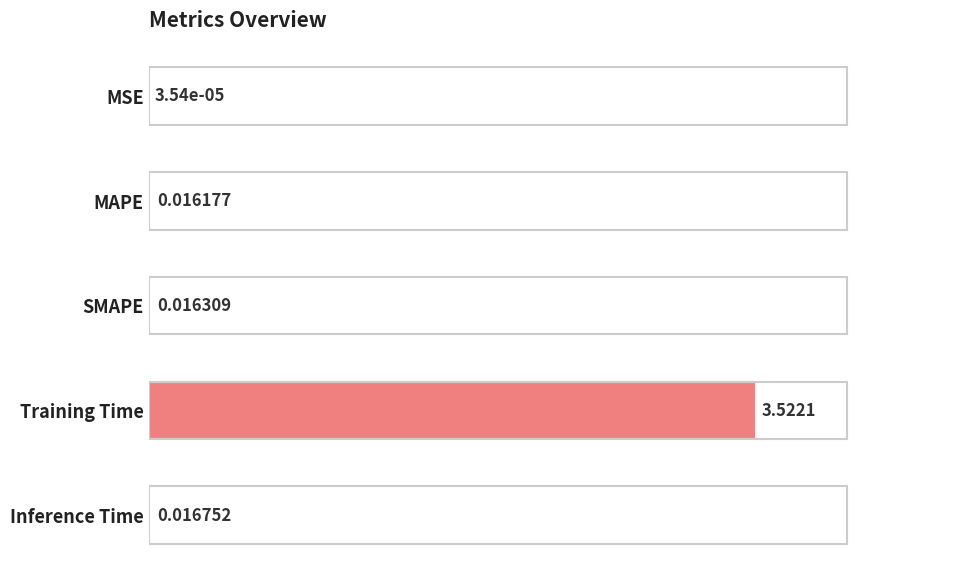

Does the chart contain stacked bars?

No